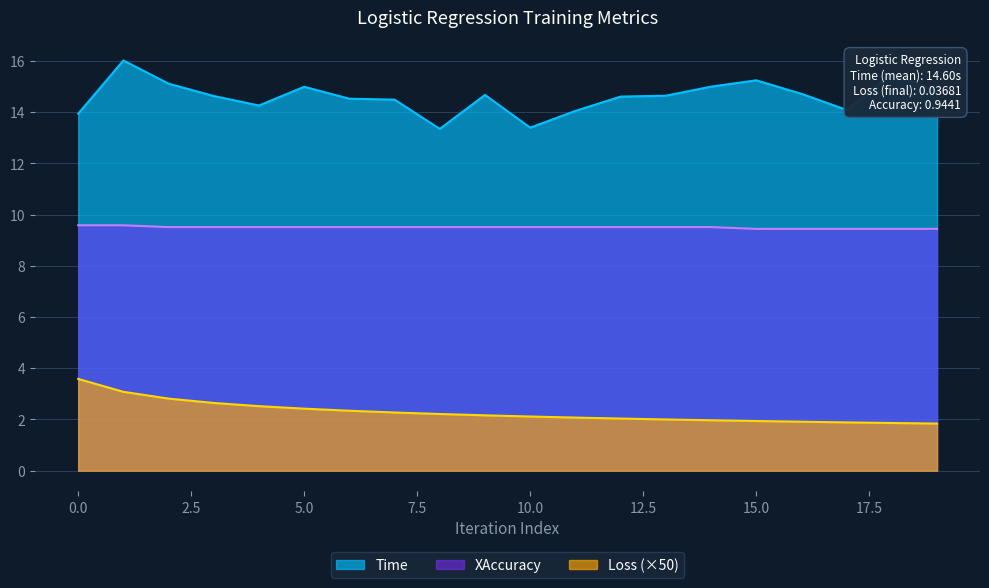

Reading left to right, list all the values displayed in this chart.

Loss: 3.6	3.1	2.8	2.6	2.5	2.4	2.3	2.3	2.2	2.2	2.1	2.1	2.0	2.0	2.0	1.9	1.9	1.9	1.9	1.8
Time: 13.9	16.0	15.1	14.6	14.3	15.0	14.5	14.5	13.3	14.7	13.4	14.0	14.6	14.6	15.0	15.2	14.7	14.1	15.5	14.8
XAccuracy: 9.6	9.6	9.5	9.5	9.5	9.5	9.5	9.5	9.5	9.5	9.5	9.5	9.5	9.5	9.5	9.4	9.4	9.4	9.4	9.4